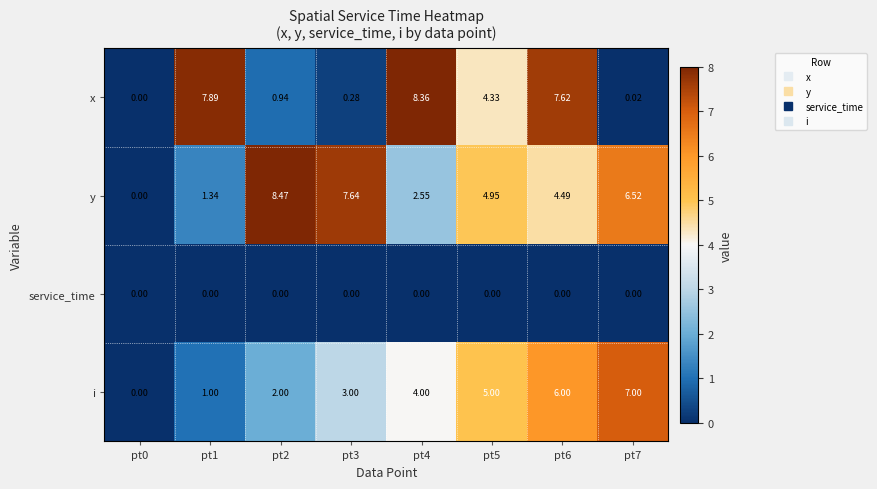

Which series changed the most between pt1 and pt3?

x